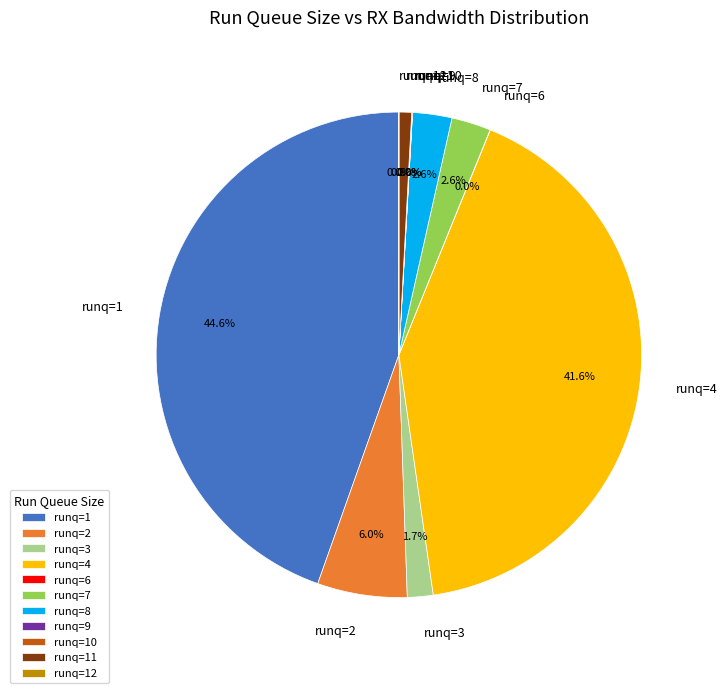

What portion of the pie excludes runq=2?

94.0%